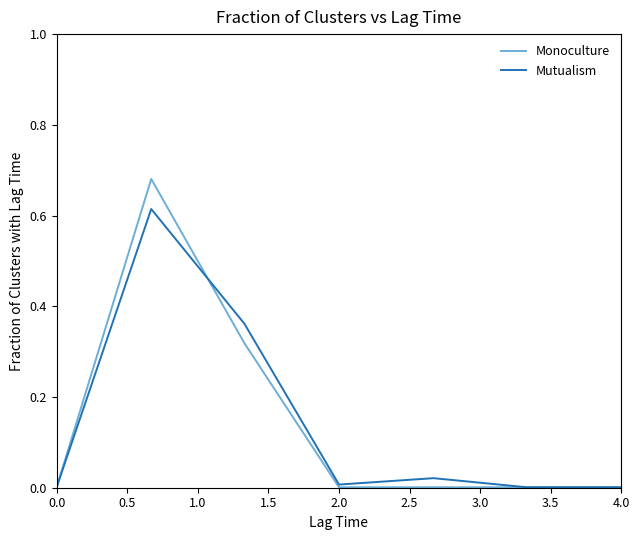

Rank the series by their maximum value, from highest to lowest.

Monoculture, Mutualism